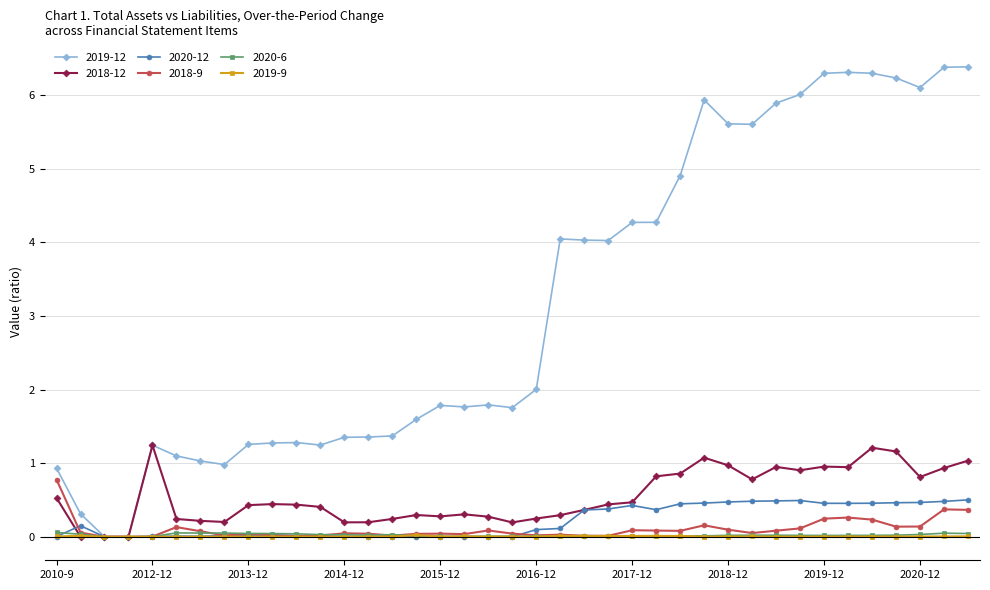

What is the average value of the 2019-12 series?

3.2